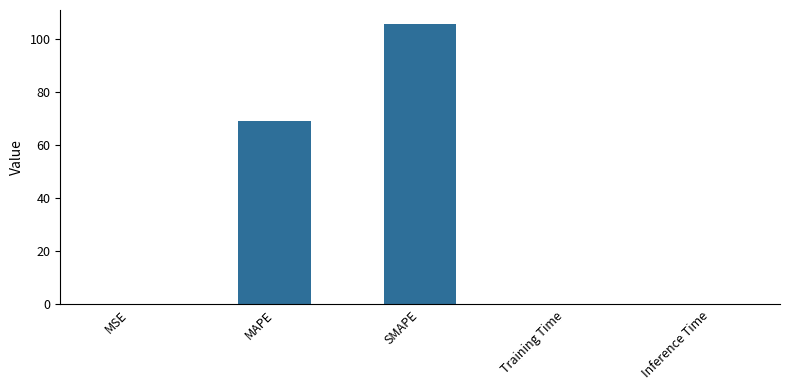

What is the maximum value shown in the chart?

105.8